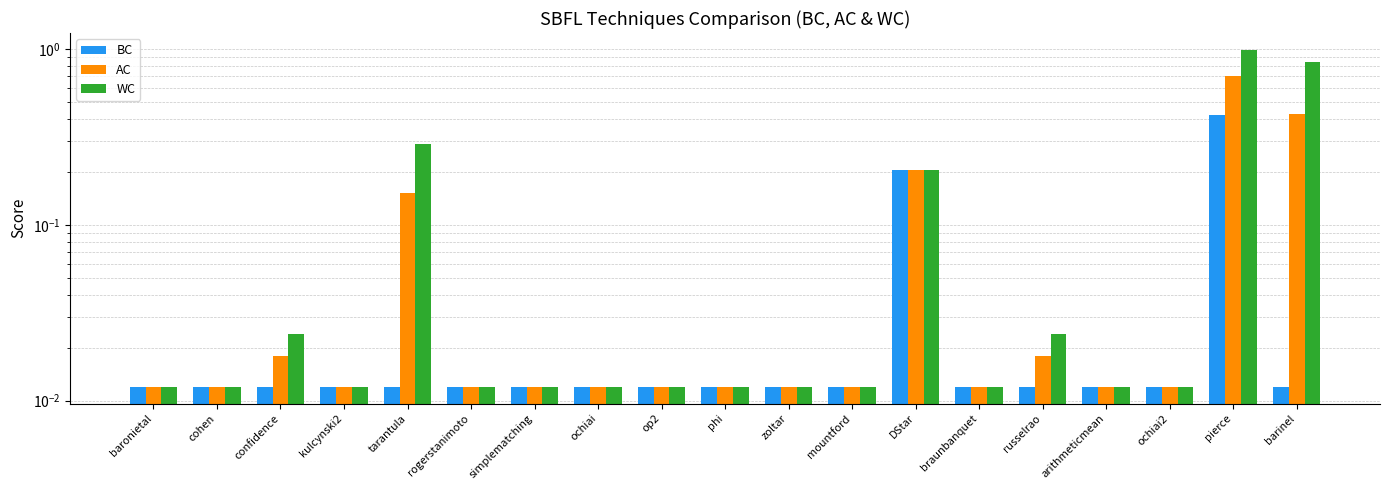

Reading left to right, transcribe all the data shown in this chart.

BC: 0.0	0.0	0.0	0.0	0.0	0.0	0.0	0.0	0.0	0.0	0.0	0.0	0.2	0.0	0.0	0.0	0.0	0.4	0.0
AC: 0.0	0.0	0.0	0.0	0.2	0.0	0.0	0.0	0.0	0.0	0.0	0.0	0.2	0.0	0.0	0.0	0.0	0.7	0.4
WC: 0.0	0.0	0.0	0.0	0.3	0.0	0.0	0.0	0.0	0.0	0.0	0.0	0.2	0.0	0.0	0.0	0.0	1.0	0.8